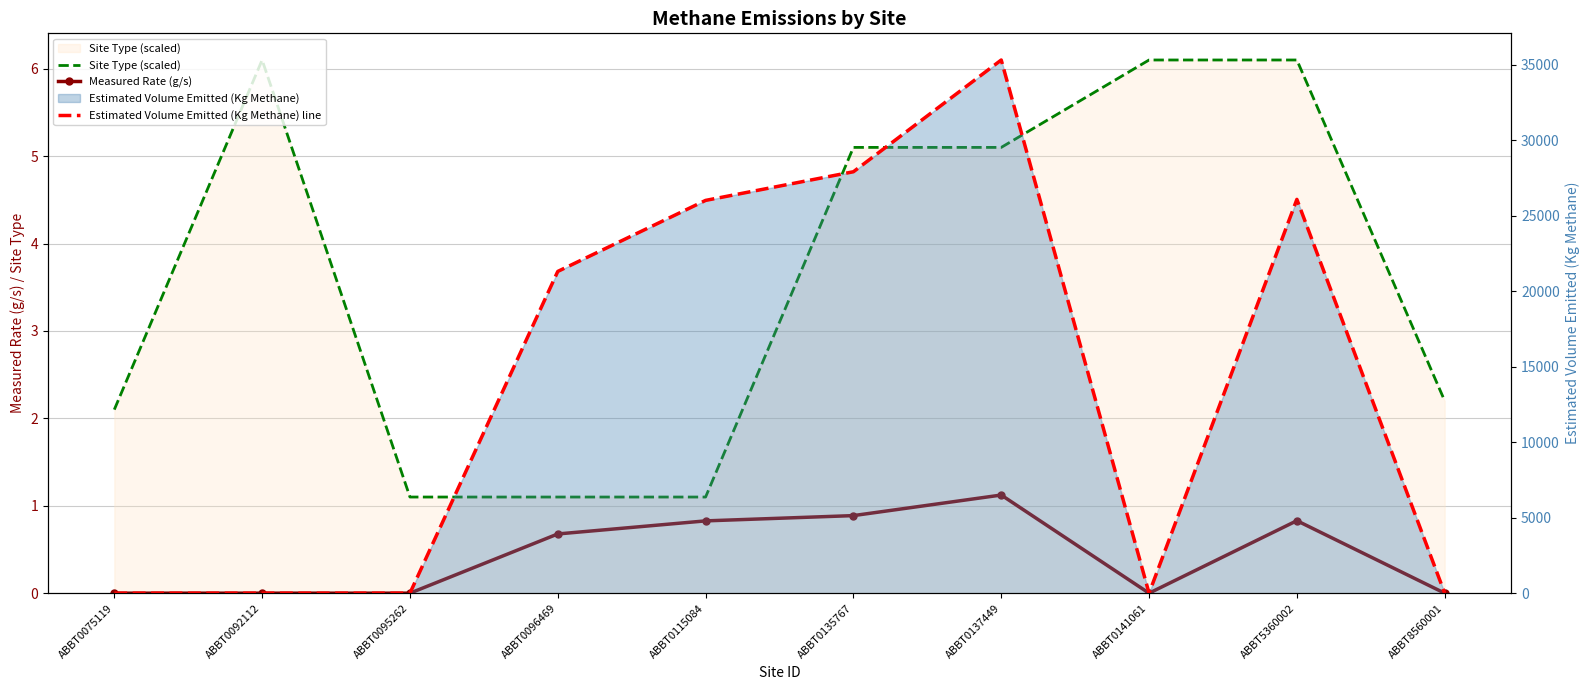

Reading left to right, transcribe all the data shown in this chart.

Site Type (scaled): ABBT0075119=2.1	ABBT0092112=6.1	ABBT0095262=1.1	ABBT0096469=1.1	ABBT0115084=1.1	ABBT0135767=5.1	ABBT0137449=5.1	ABBT0141061=6.1	ABBT5360002=6.1	ABBT8560001=2.2
Measured Rate (g/s): ABBT0075119=0.0	ABBT0092112=0.0	ABBT0095262=0.0	ABBT0096469=0.7	ABBT0115084=0.8	ABBT0135767=0.9	ABBT0137449=1.1	ABBT0141061=0.0	ABBT5360002=0.8	ABBT8560001=0.0
Estimated Volume Emitted (Kg Methane) line: ABBT0075119=0.0	ABBT0092112=0.0	ABBT0095262=0.0	ABBT0096469=21309.9	ABBT0115084=26013.8	ABBT0135767=27911.6	ABBT0137449=35313.2	ABBT0141061=0.0	ABBT5360002=26081.6	ABBT8560001=0.0